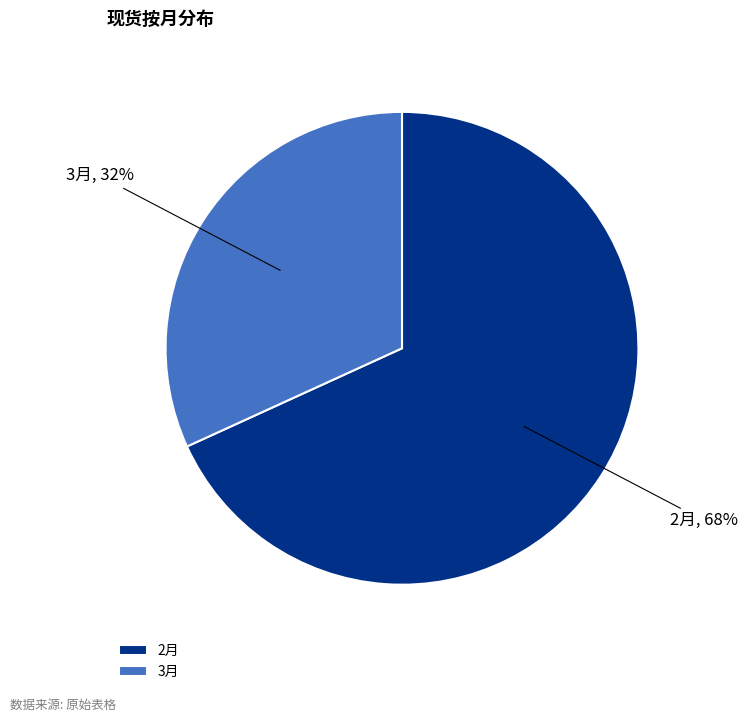

Count the number of slices in the pie.

2